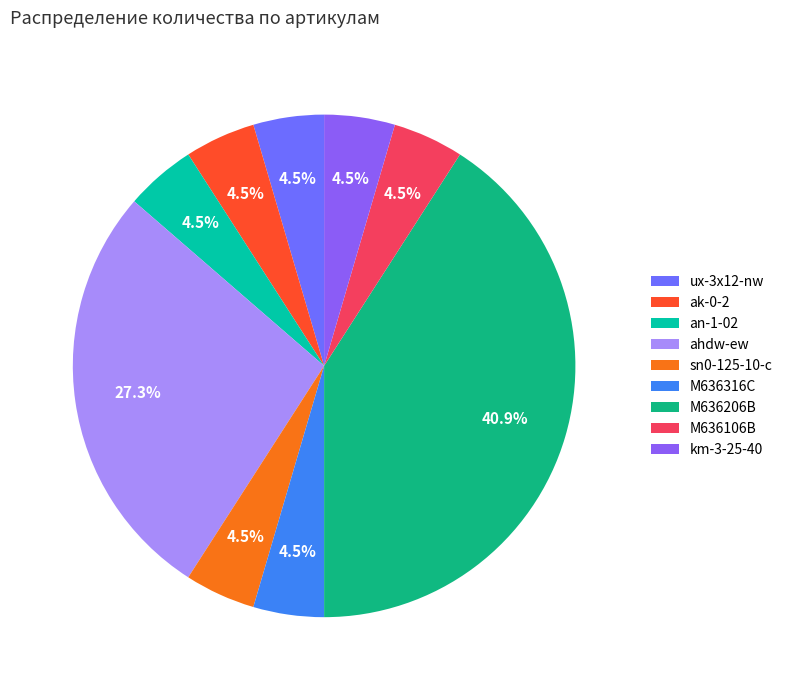

Which category has the biggest portion of the pie?

M636206B